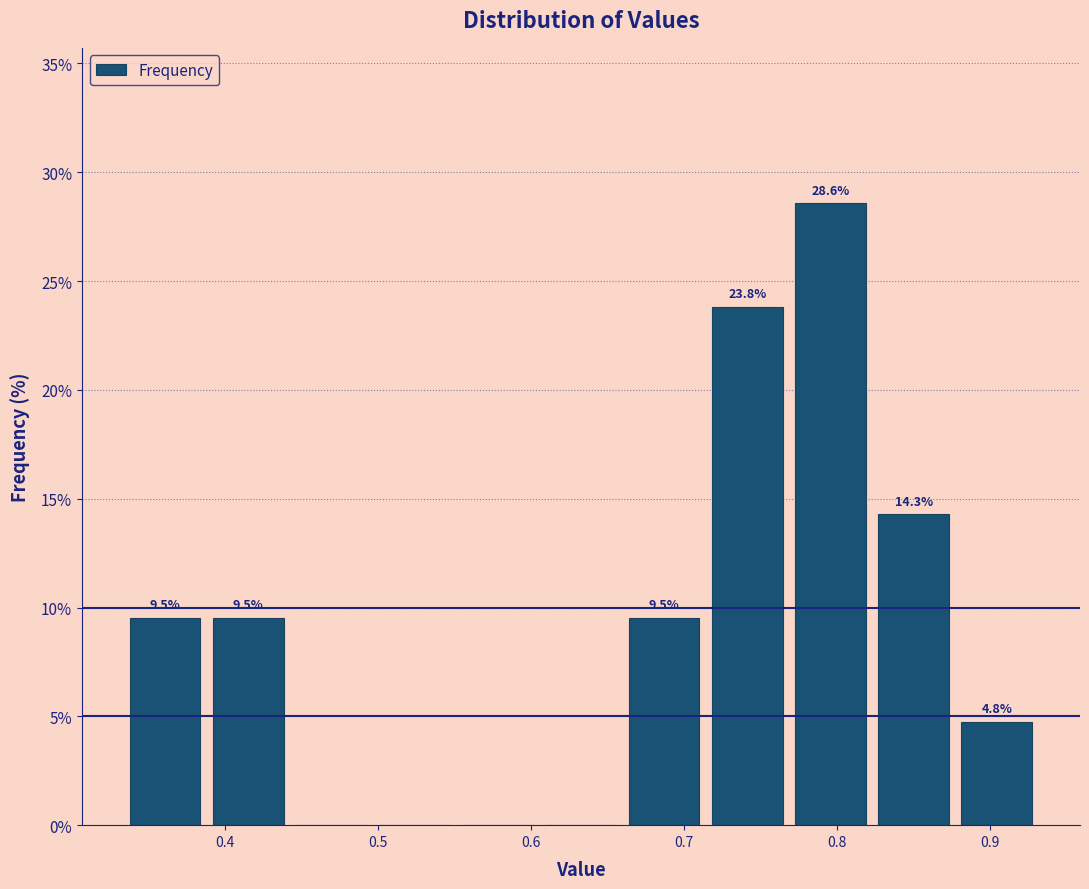

Which range on the x-axis has the tallest bar?

0.77 to 0.82